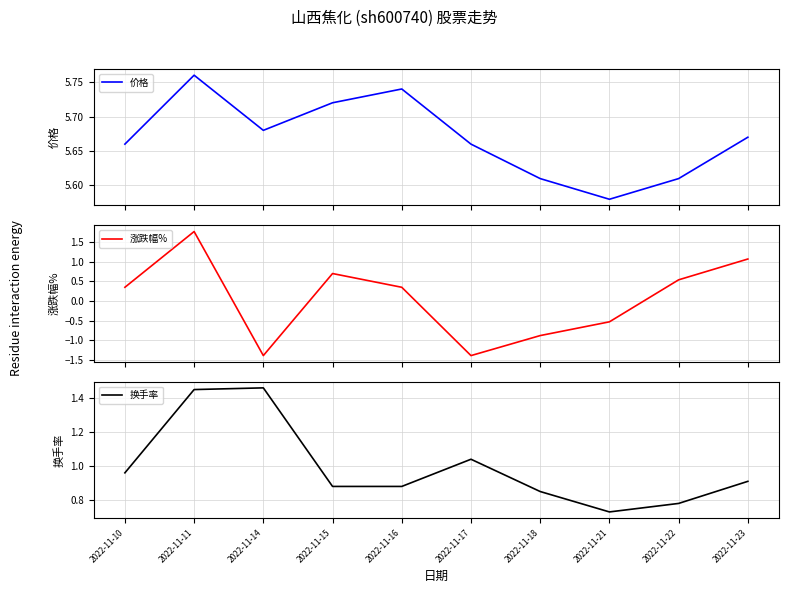

What are all the series names shown in the legend?

价格, 涨跌幅%, 换手率